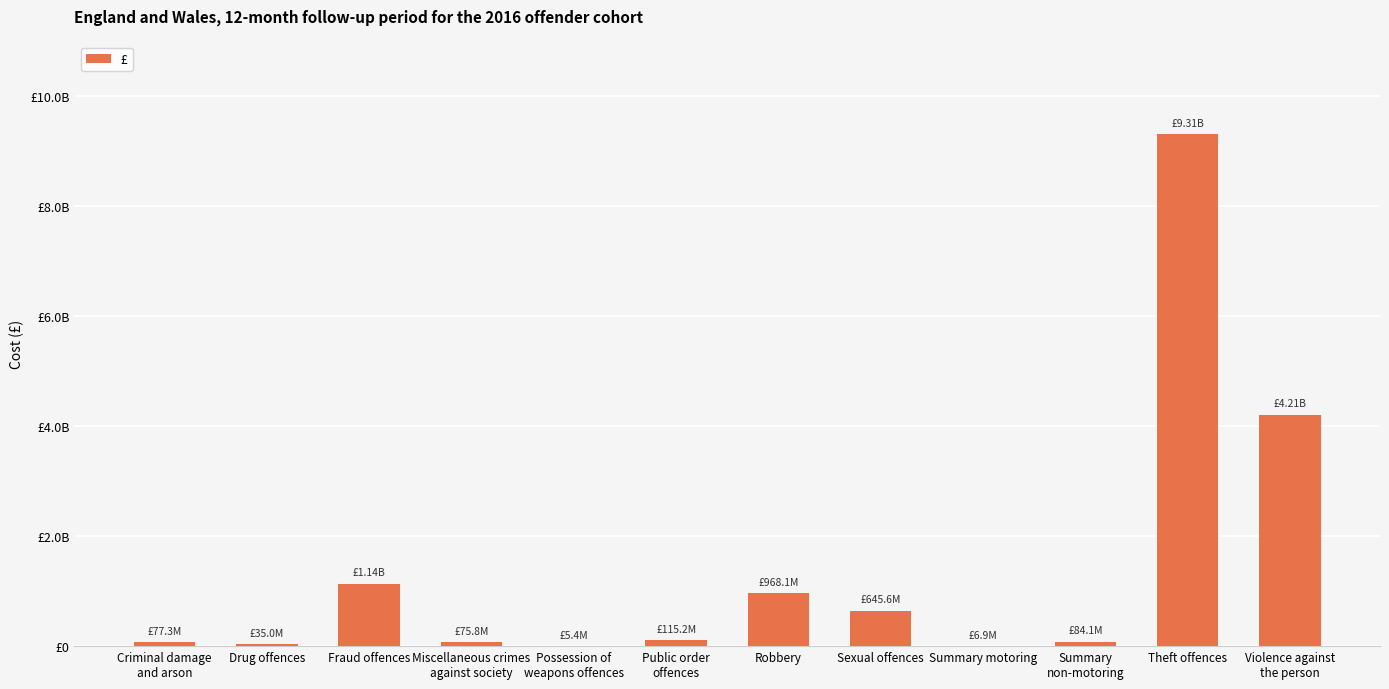

Are the bars horizontal?

No